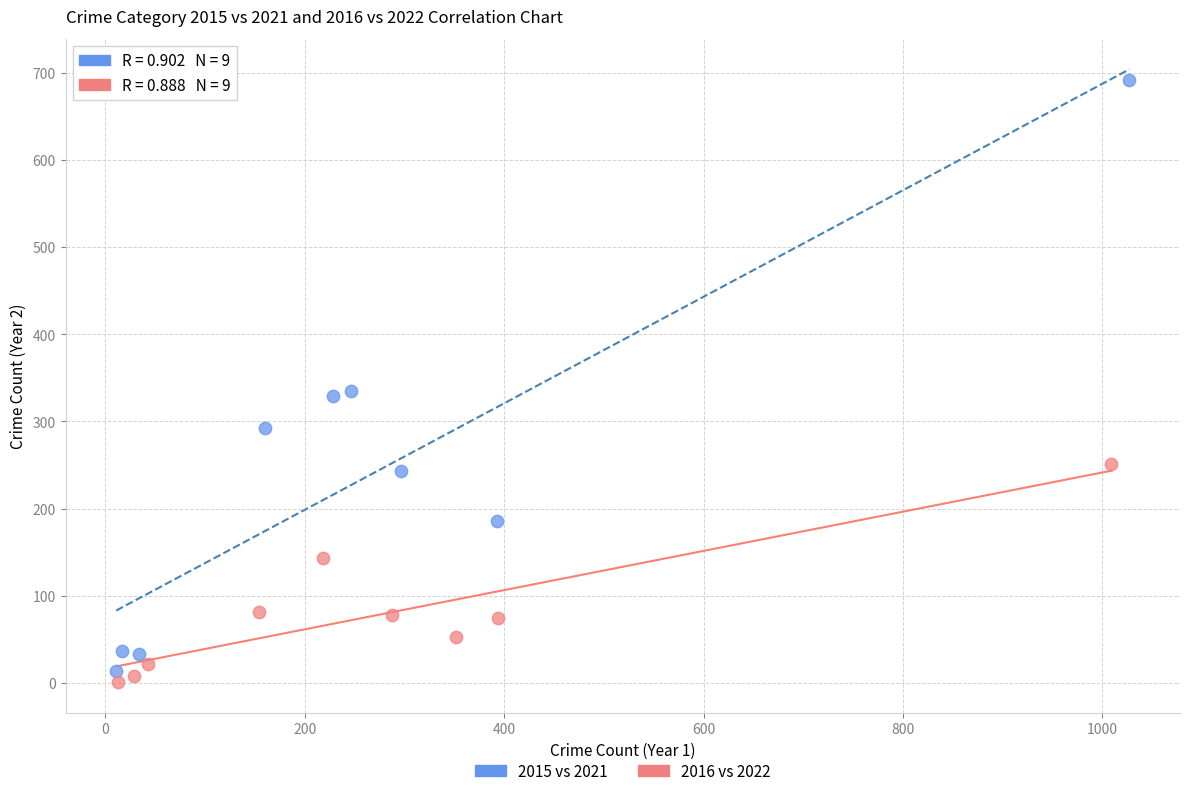

Which series has the largest Y range (max minus min)?

2015 vs 2021